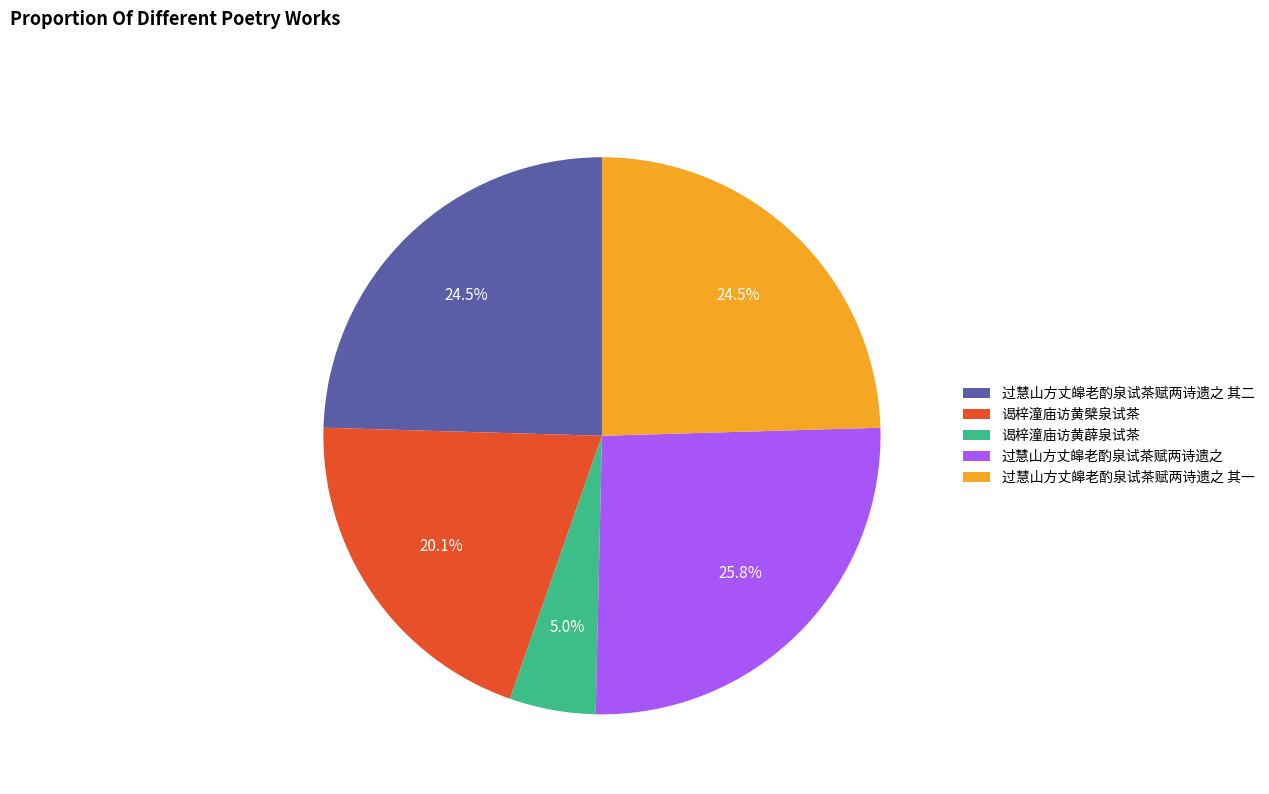

Which slice is the largest?

过慧山方丈皞老酌泉试茶赋两诗遗之